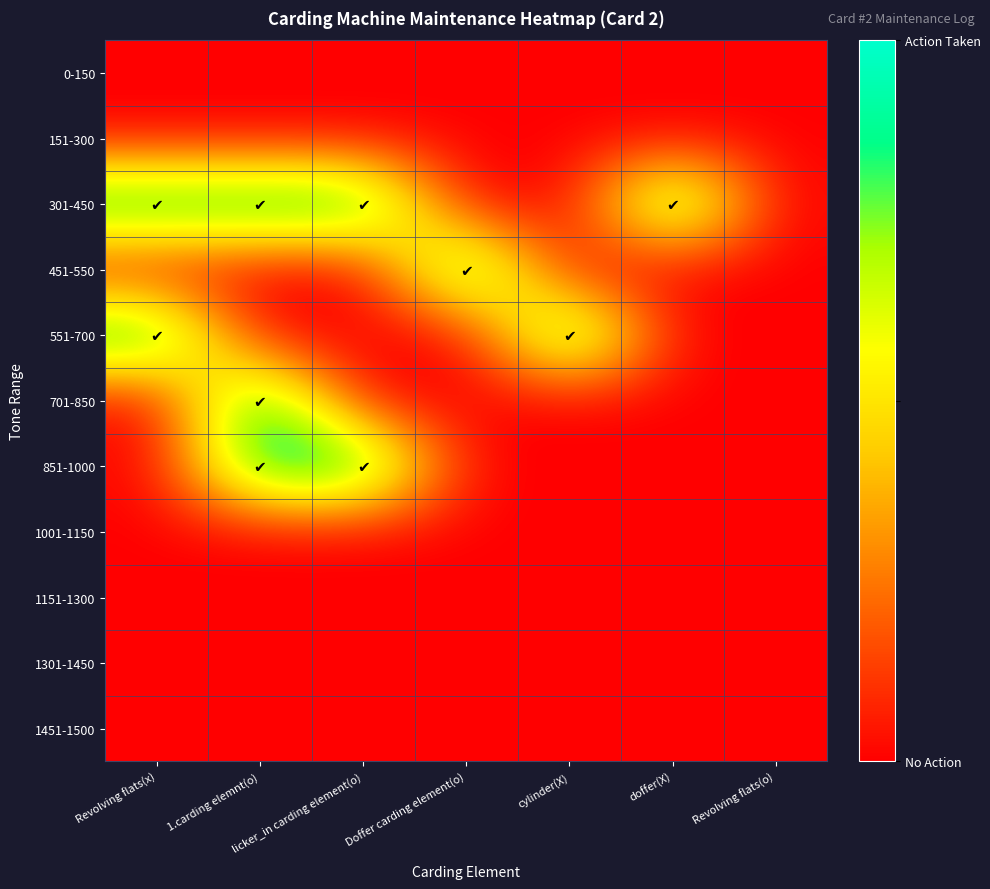

What is the difference between the highest and lowest values at Revolving flats(x)?

1